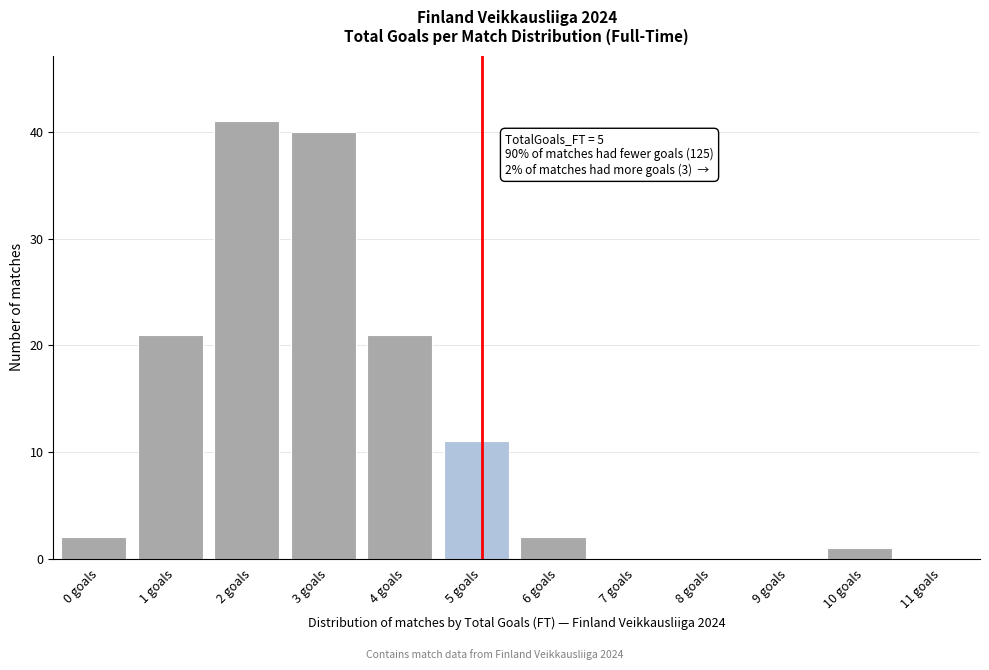

Reading left to right, list all the values displayed in this chart.

0 goals=2	1 goals=21	2 goals=41	3 goals=40	4 goals=21	5 goals=11	6 goals=2	7 goals=0	8 goals=0	9 goals=0	10 goals=1	11 goals=0